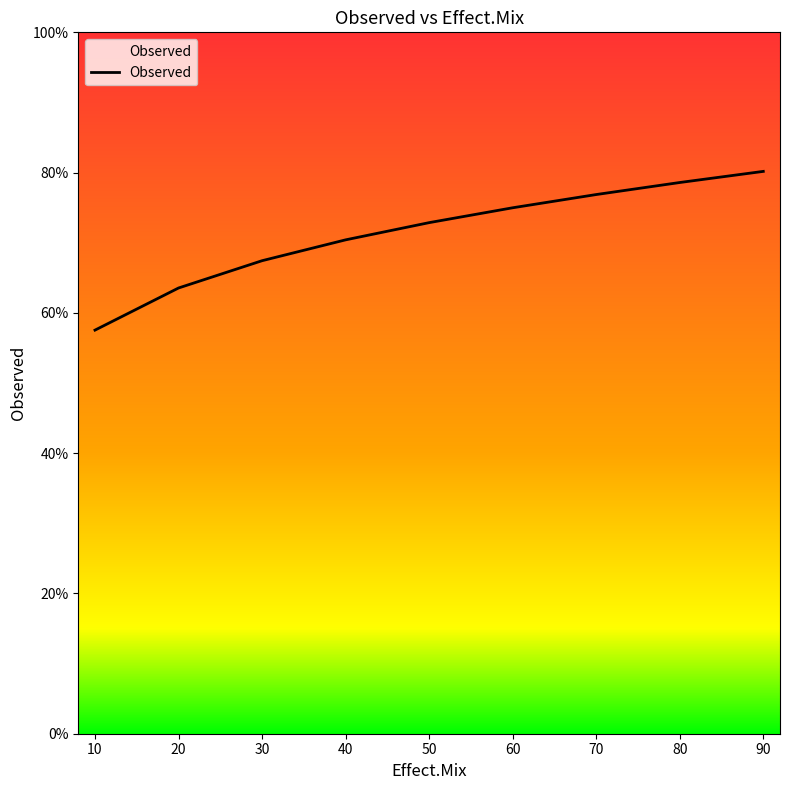

Is this an area chart (filled region under the line)?

No